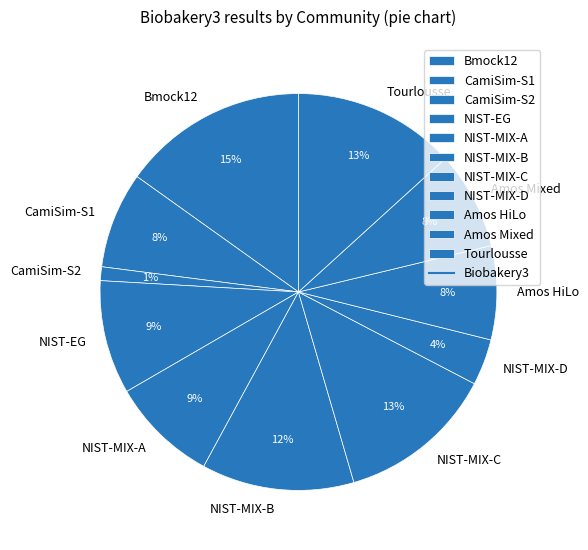

Which category has the biggest portion of the pie?

Bmock12